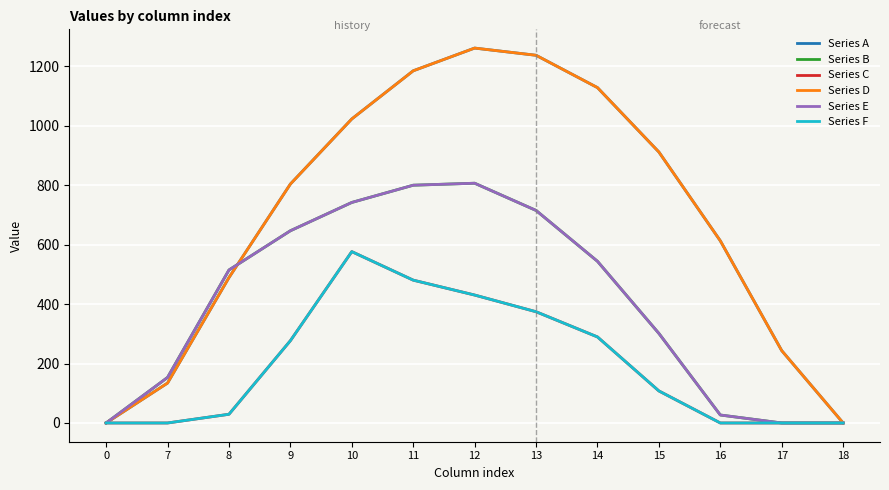

True or false: Series D and Series B cross at least once.

True